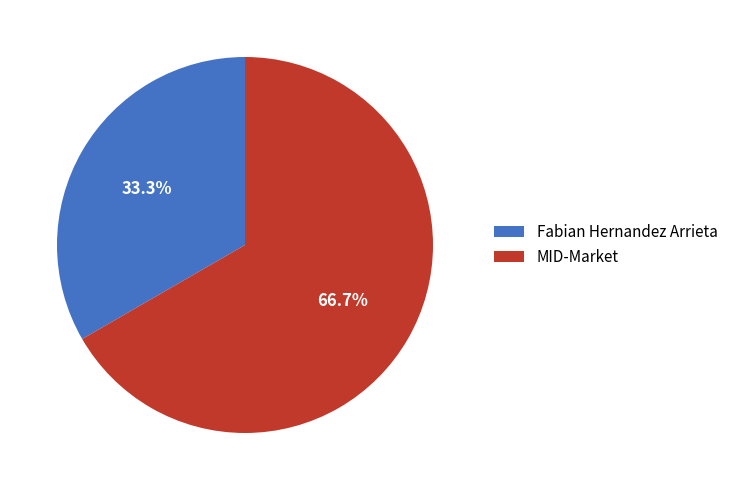

Which slice represents more than half of the pie?

MID-Market